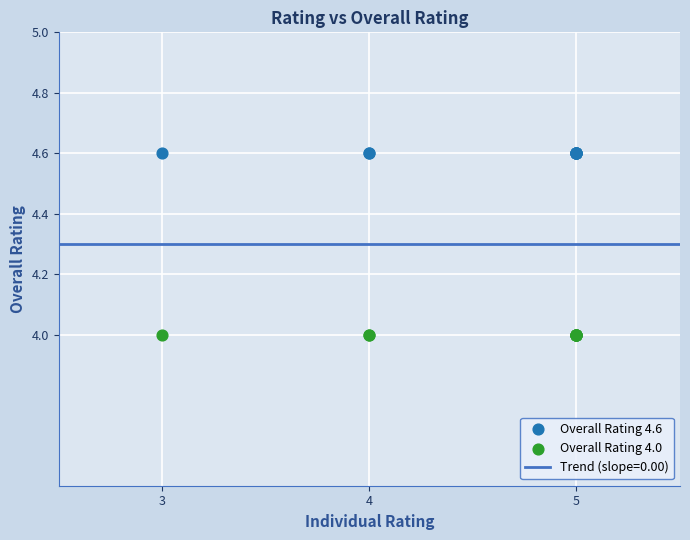

What is the total value across all series at 5?

8.6